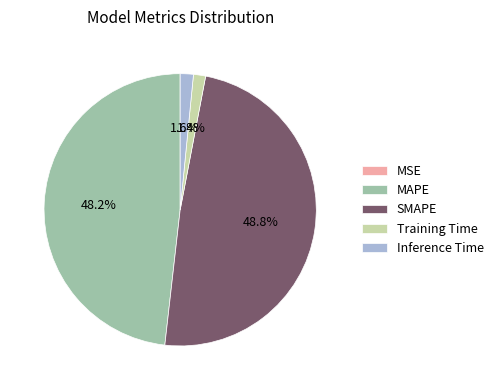

Which slice is the largest?

SMAPE